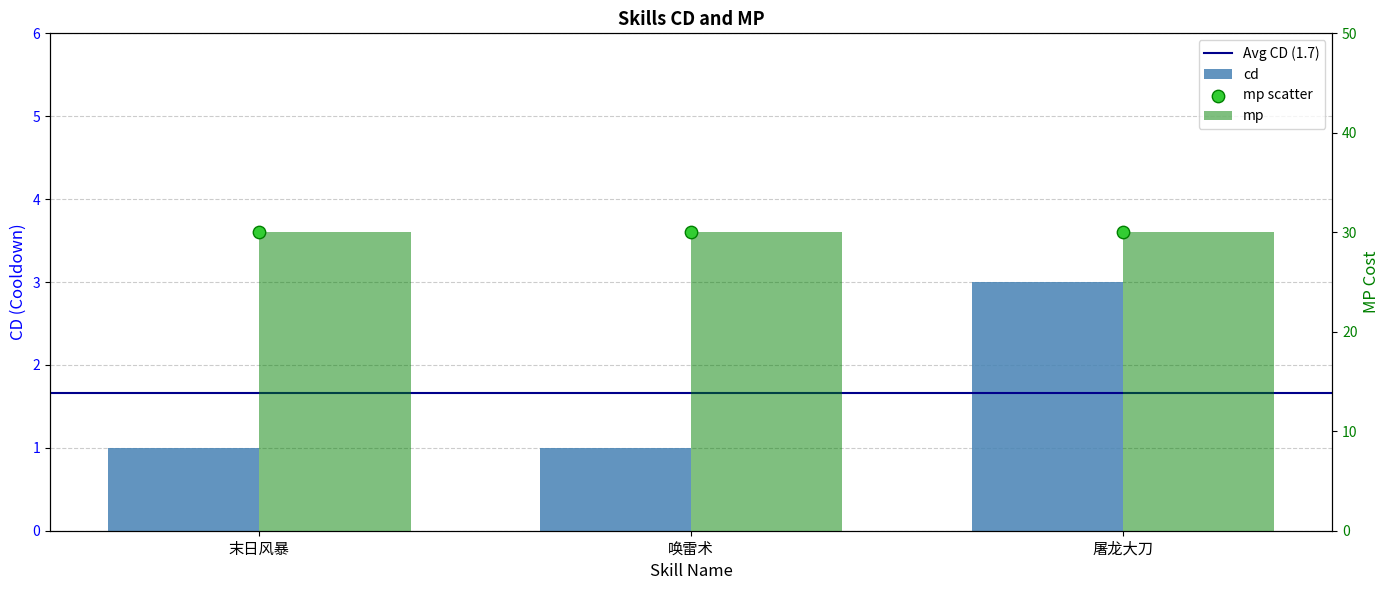

Which has a higher value, 屠龙大刀 or 末日风暴?

屠龙大刀